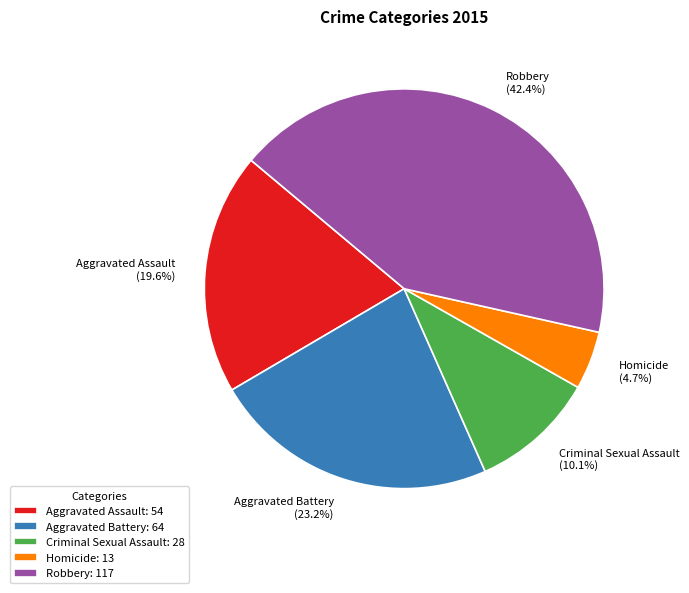

The Aggravated Assault slice represents 20% of the pie. True or false?

True